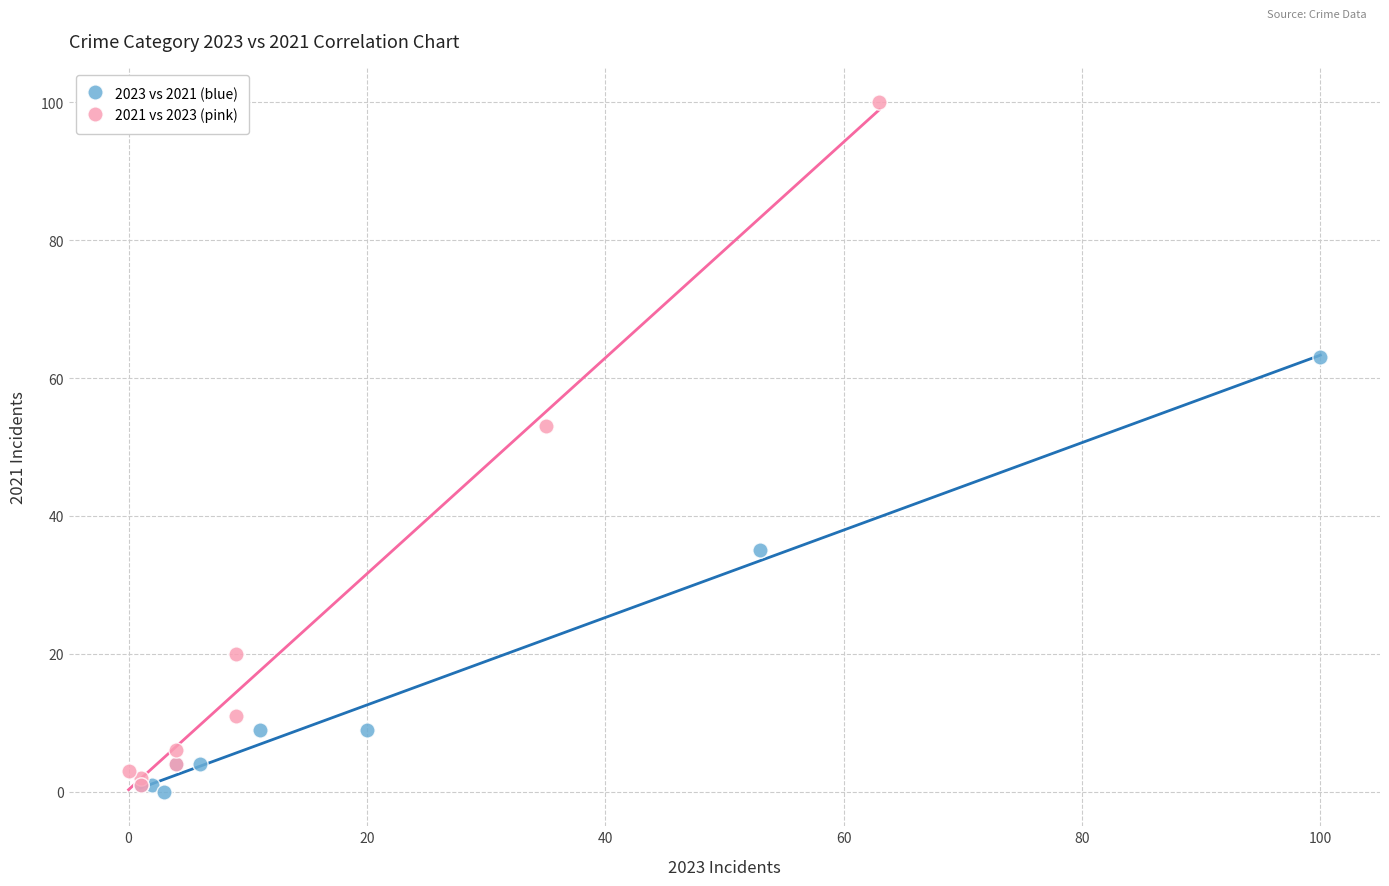

Which series has the largest Y range (max minus min)?

2021 vs 2023 (pink)